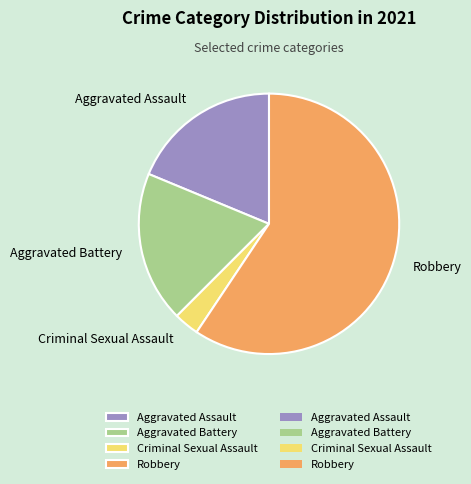

Is there a majority slice in this chart?

Yes